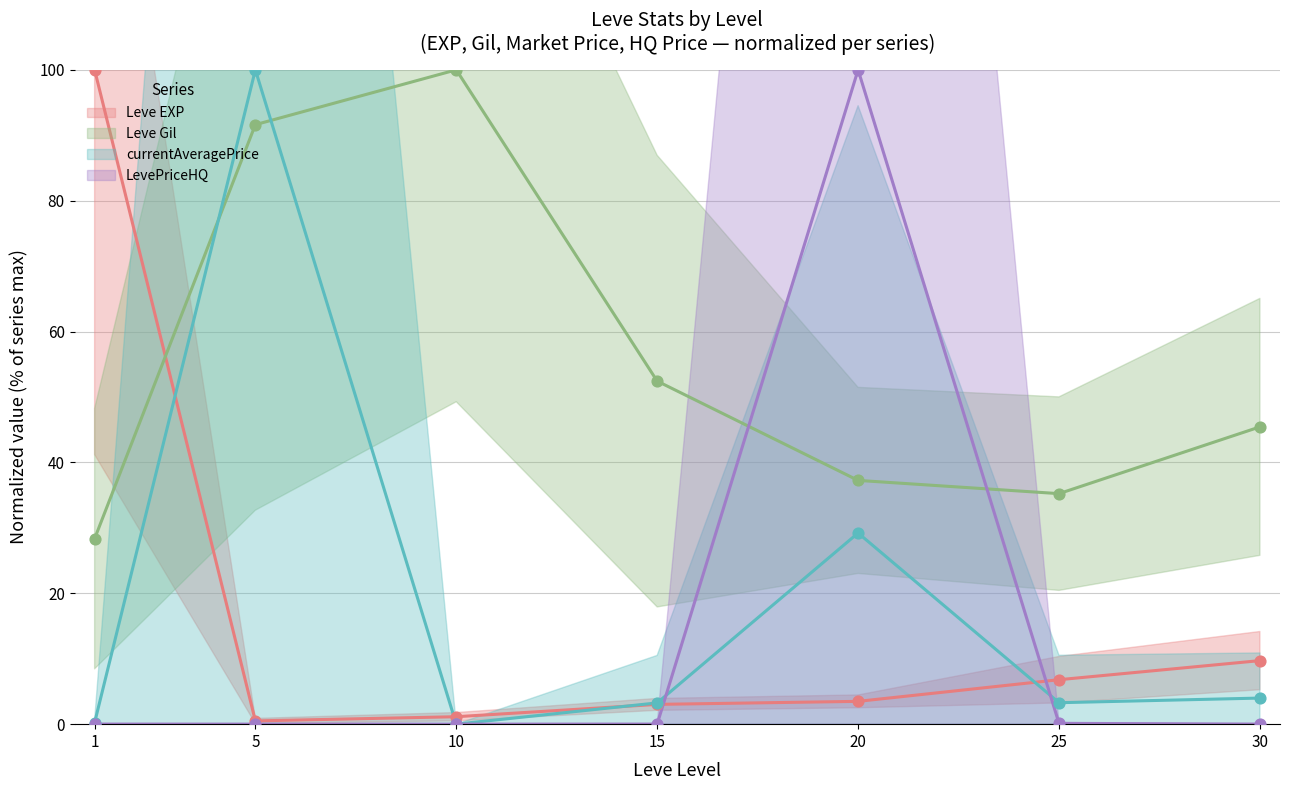

Which series reaches the minimum Y coordinate?

currentAveragePrice